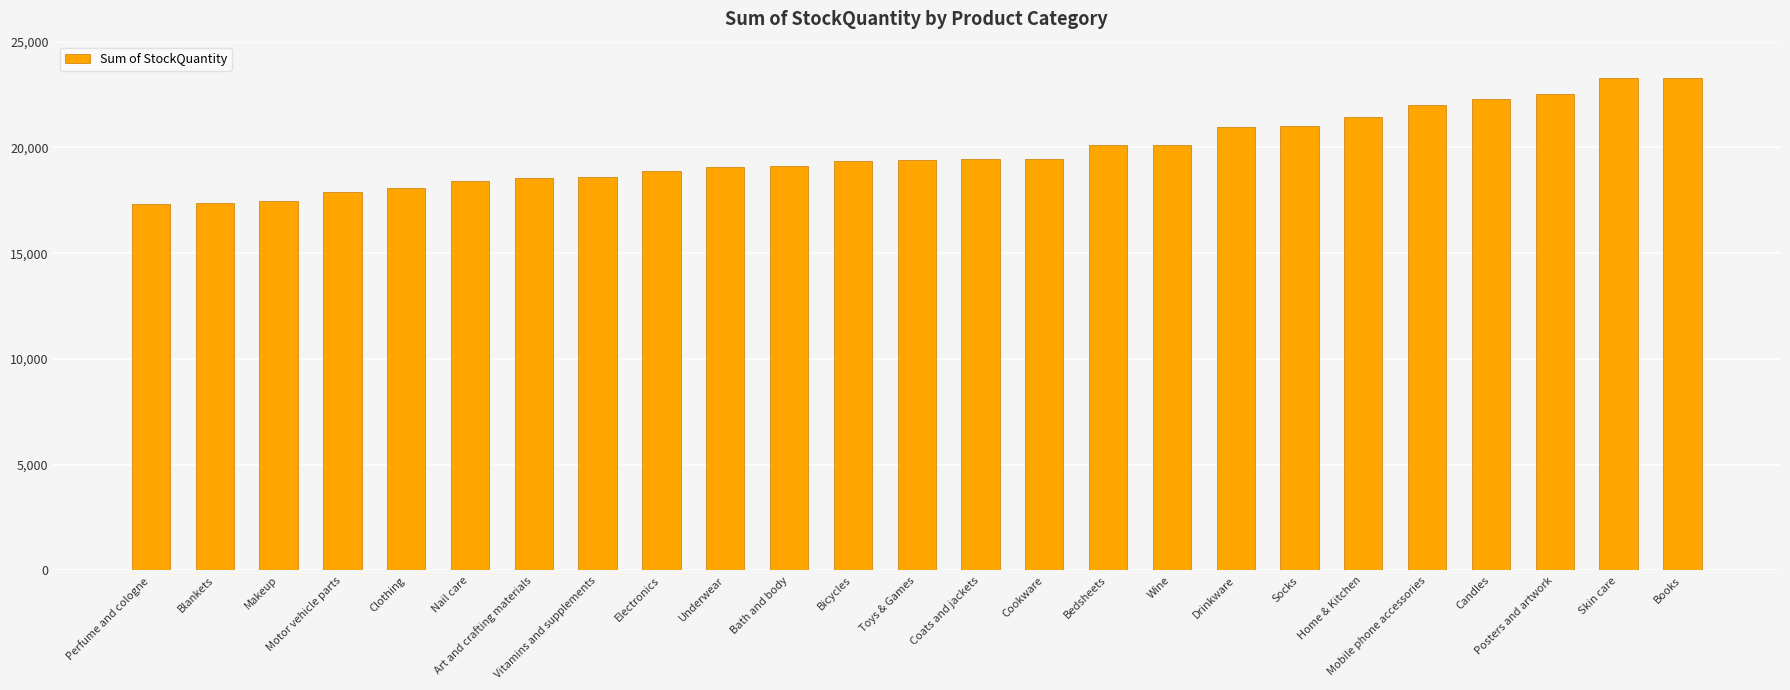

What is the difference between the second highest and minimum values?

5951